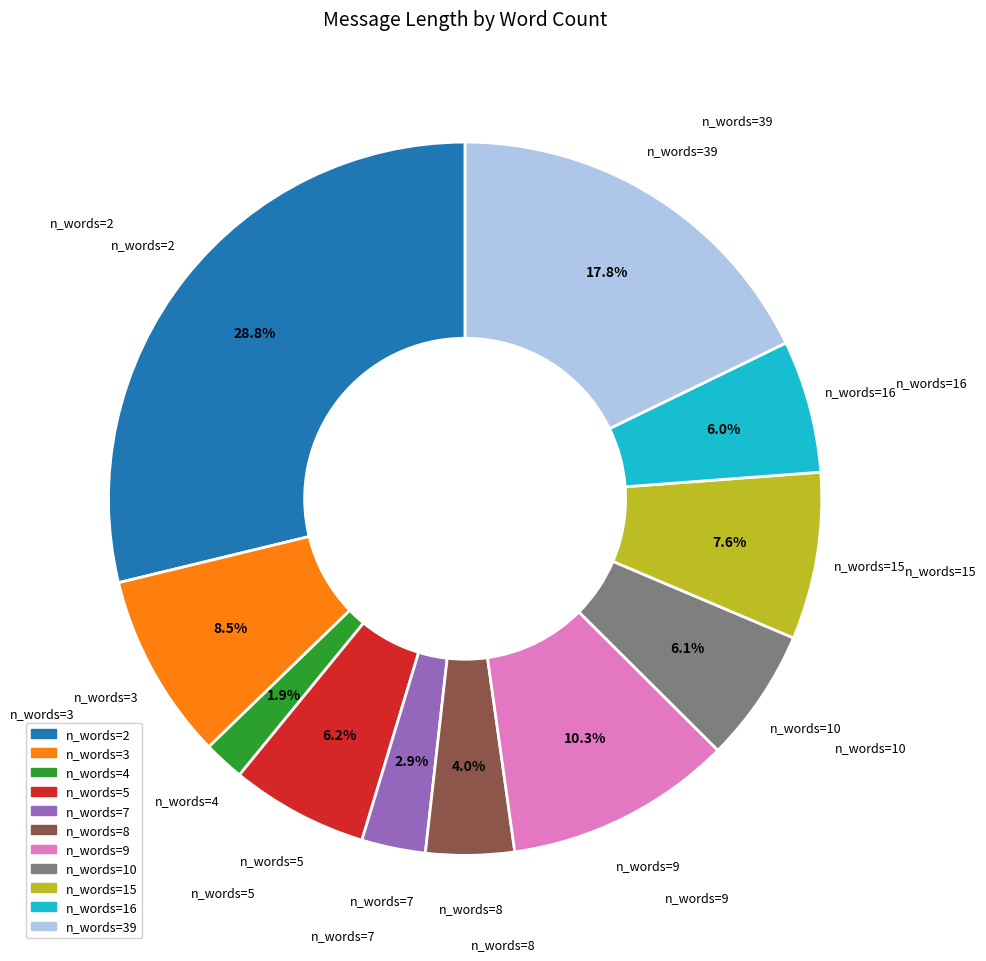

Is there a majority slice in this chart?

No